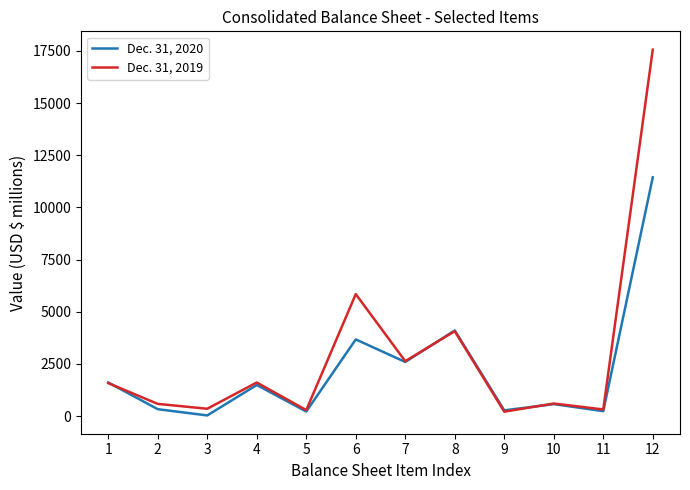

What are all the series names shown in the legend?

Dec. 31, 2020, Dec. 31, 2019